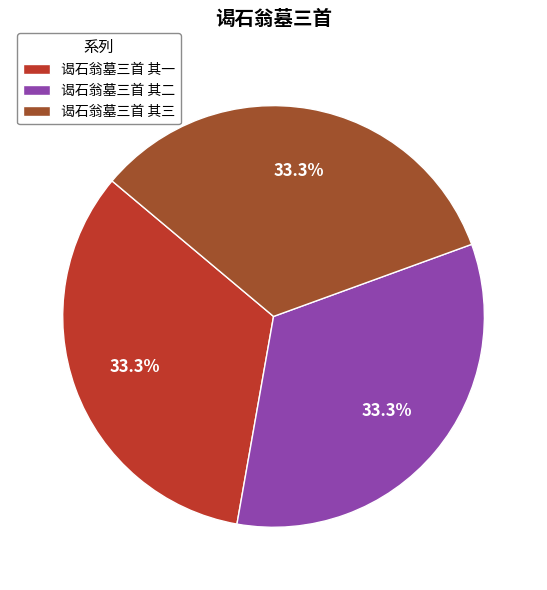

Approximately how many times larger is the value at 谒石翁墓三首 其二 compared to 谒石翁墓三首 其三?

1.0